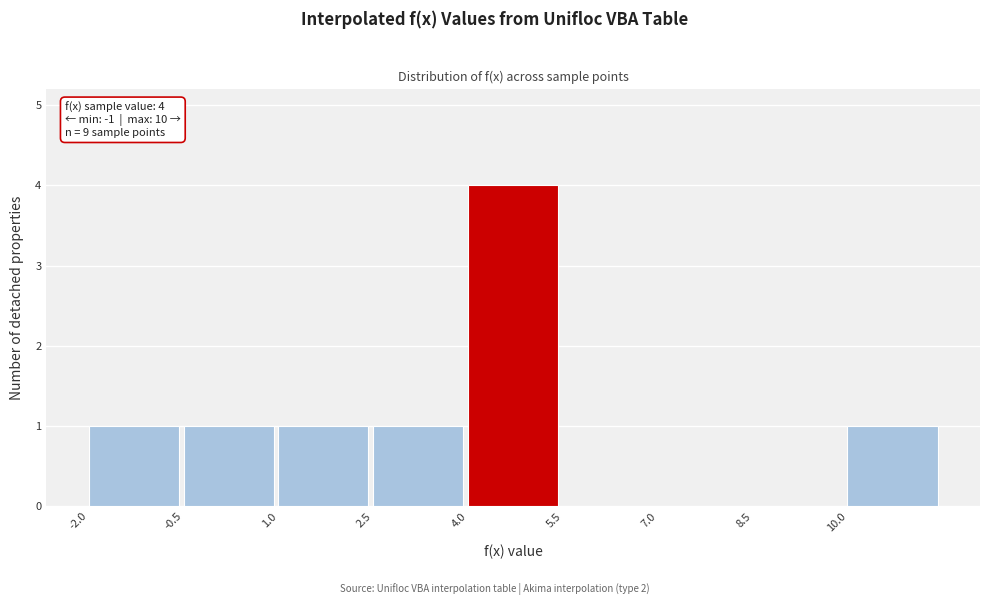

Which range on the x-axis has the tallest bar?

4.0 to 5.5